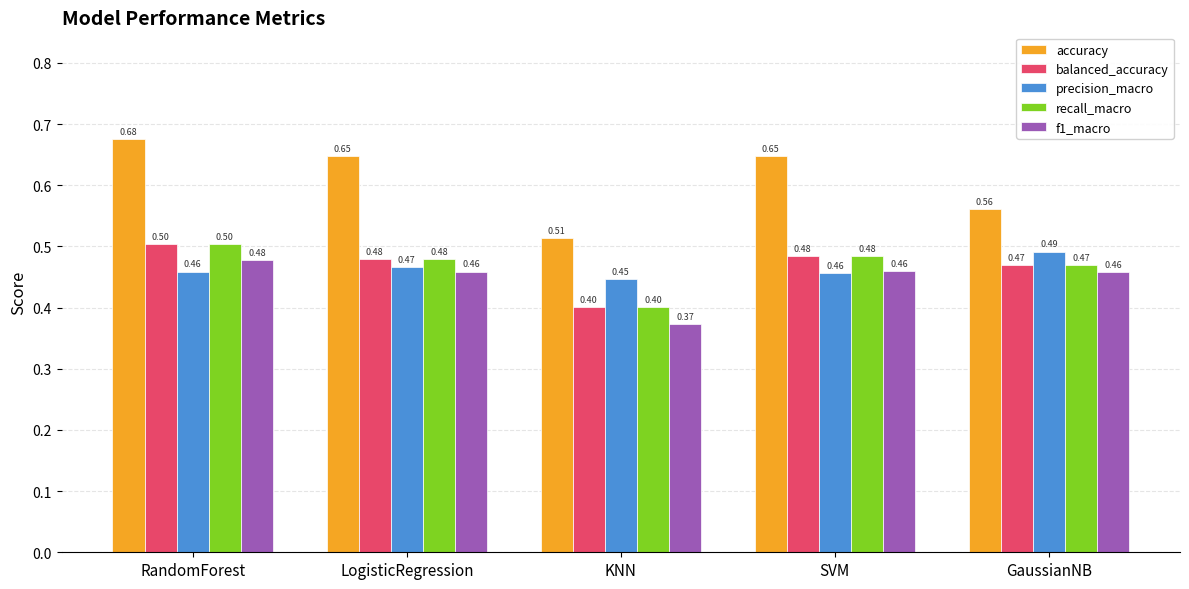

What is the spread (max minus min) of values at SVM?

0.2